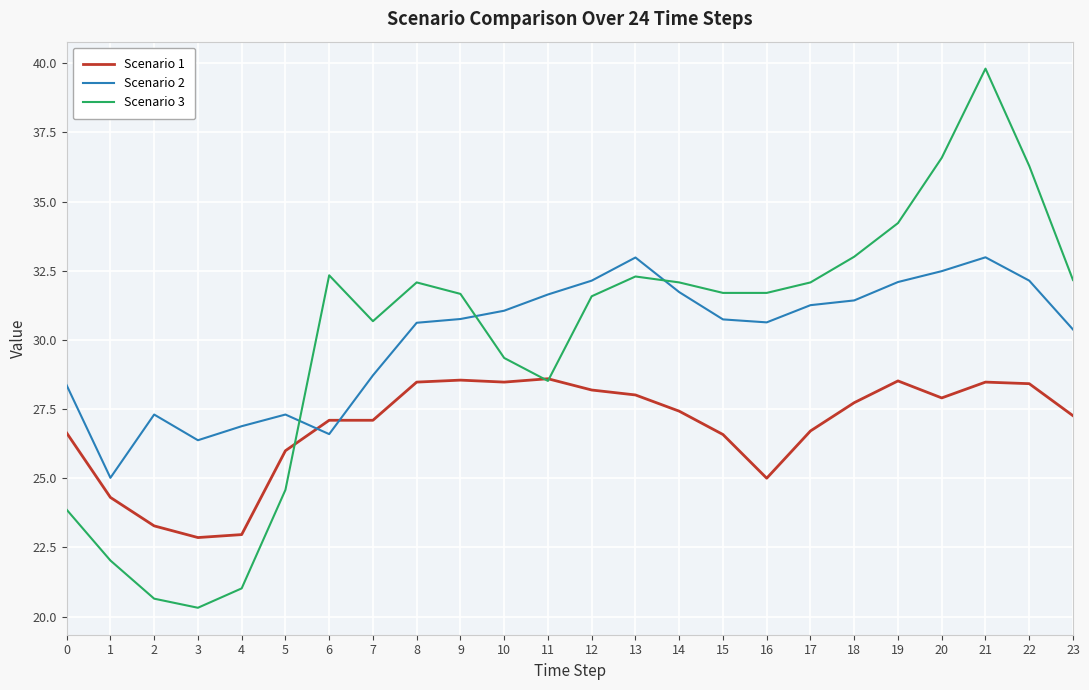

Which series has the largest range (max minus min)?

Scenario 3